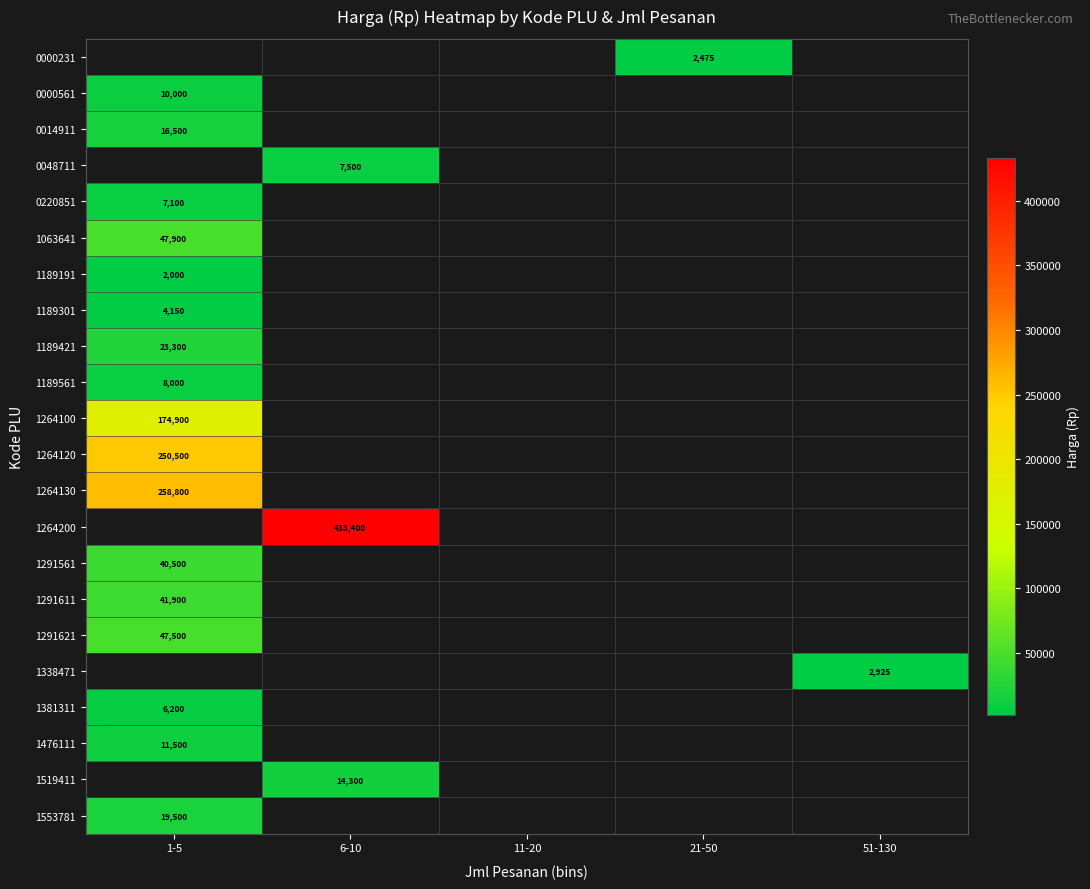

The value of 1189421 at 1-5 is 32148. True or false?

False